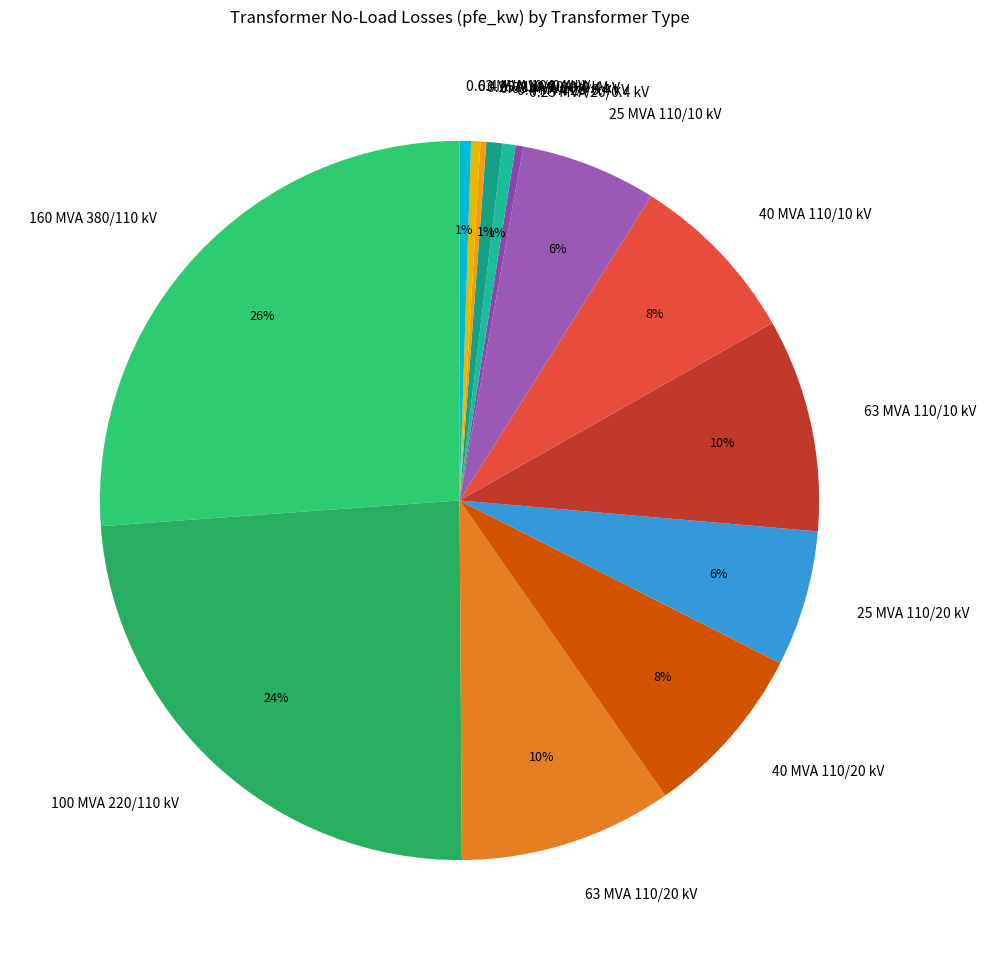

To the nearest percent, what portion does 0.4 MVA 20/0.4 kV represent?

1%